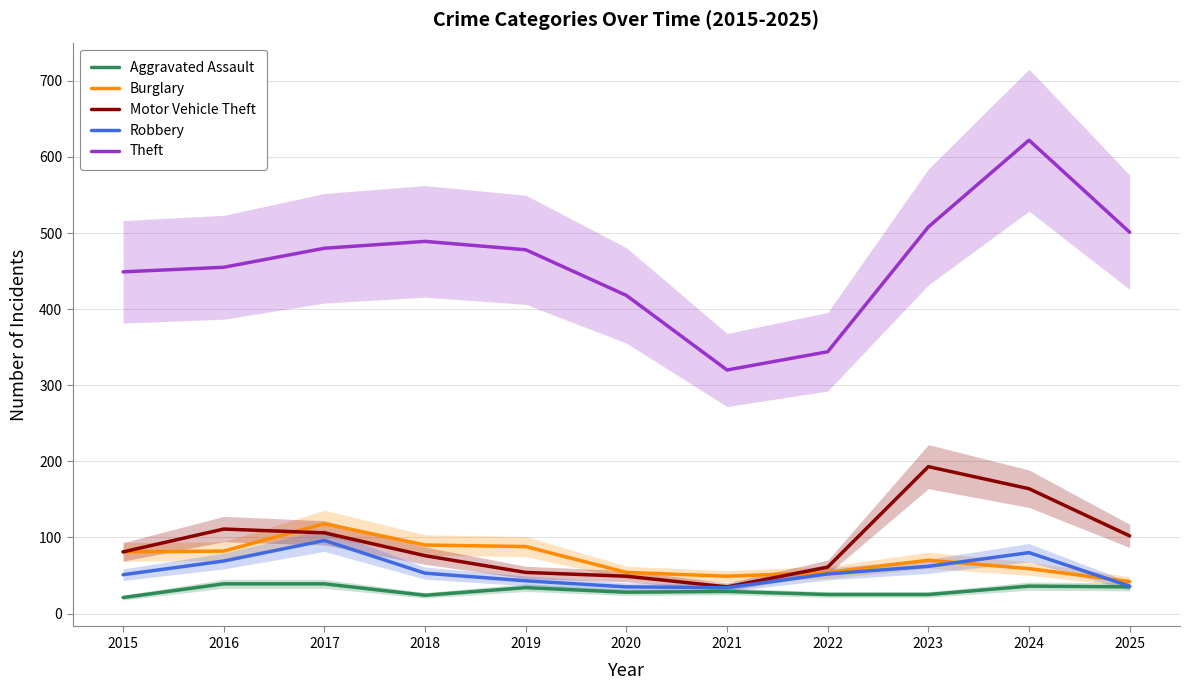

How many values in the Robbery series exceed 52?

5